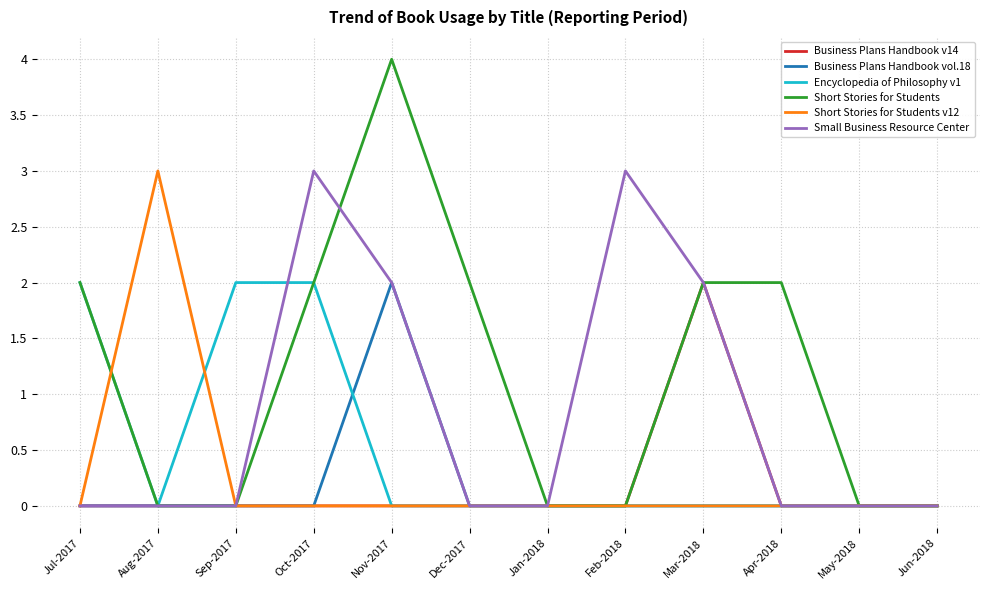

What position from the right is Jul-2017?

12